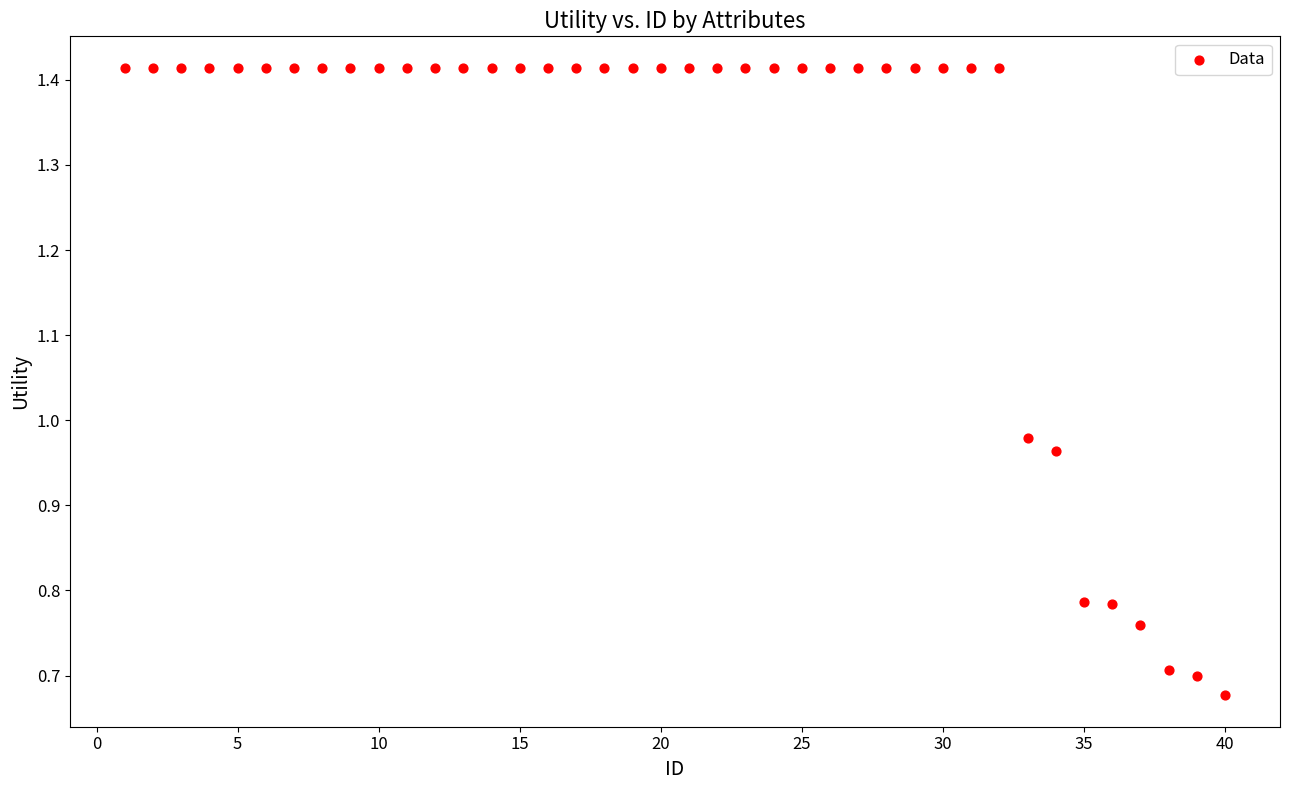

What is the range of X values (max minus min)?

39.0